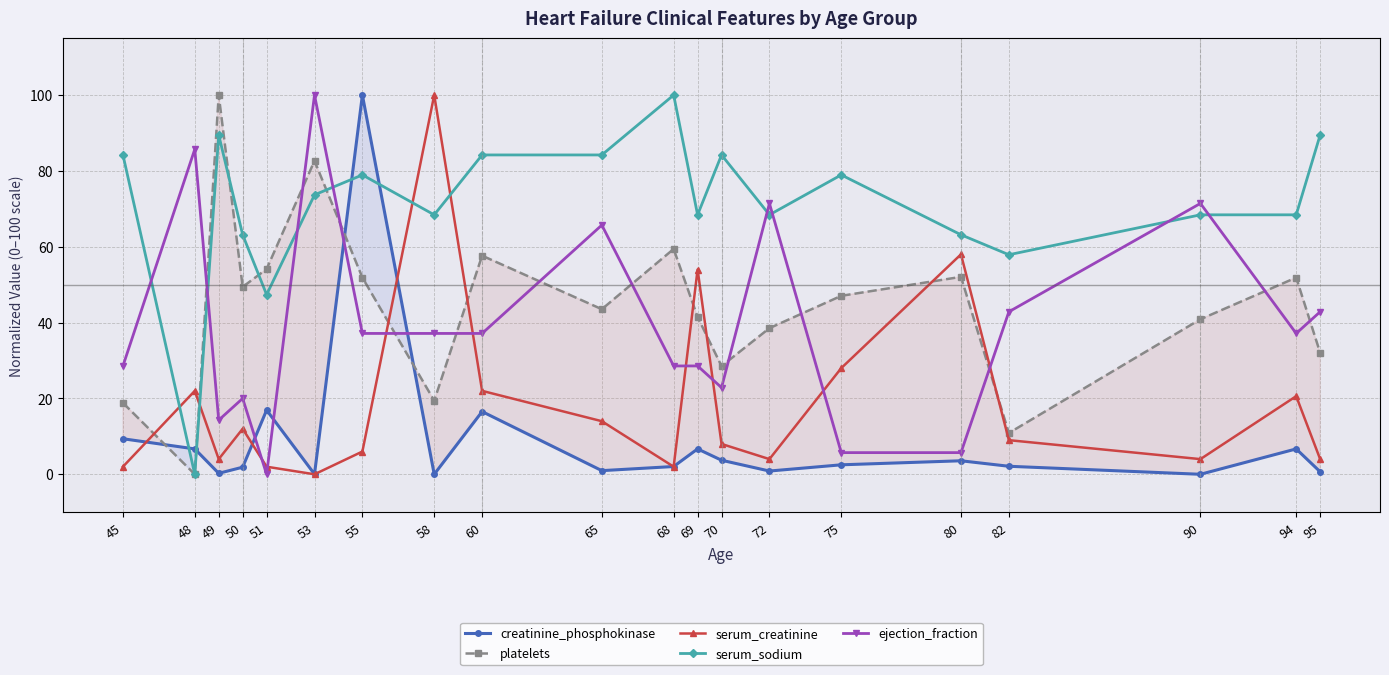

What value does the platelets series have at 95?

32.1